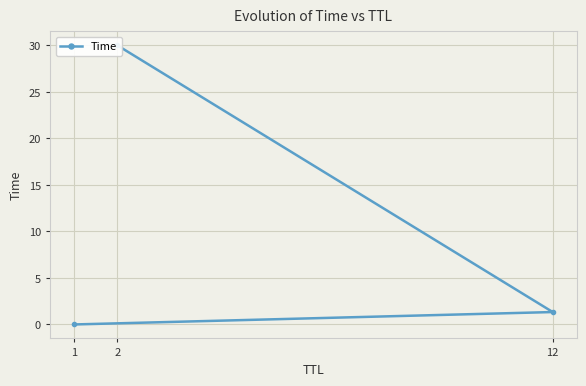

Where is the data nearest to the value 15?

12